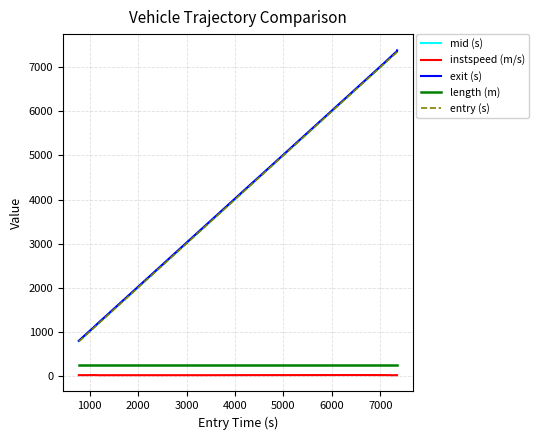

True or false: length (m) and entry (s) intersect in this chart.

False